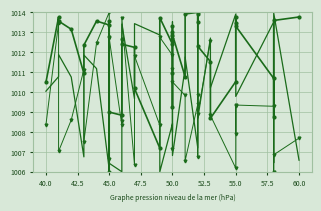

How many lines are shown in the chart?

3